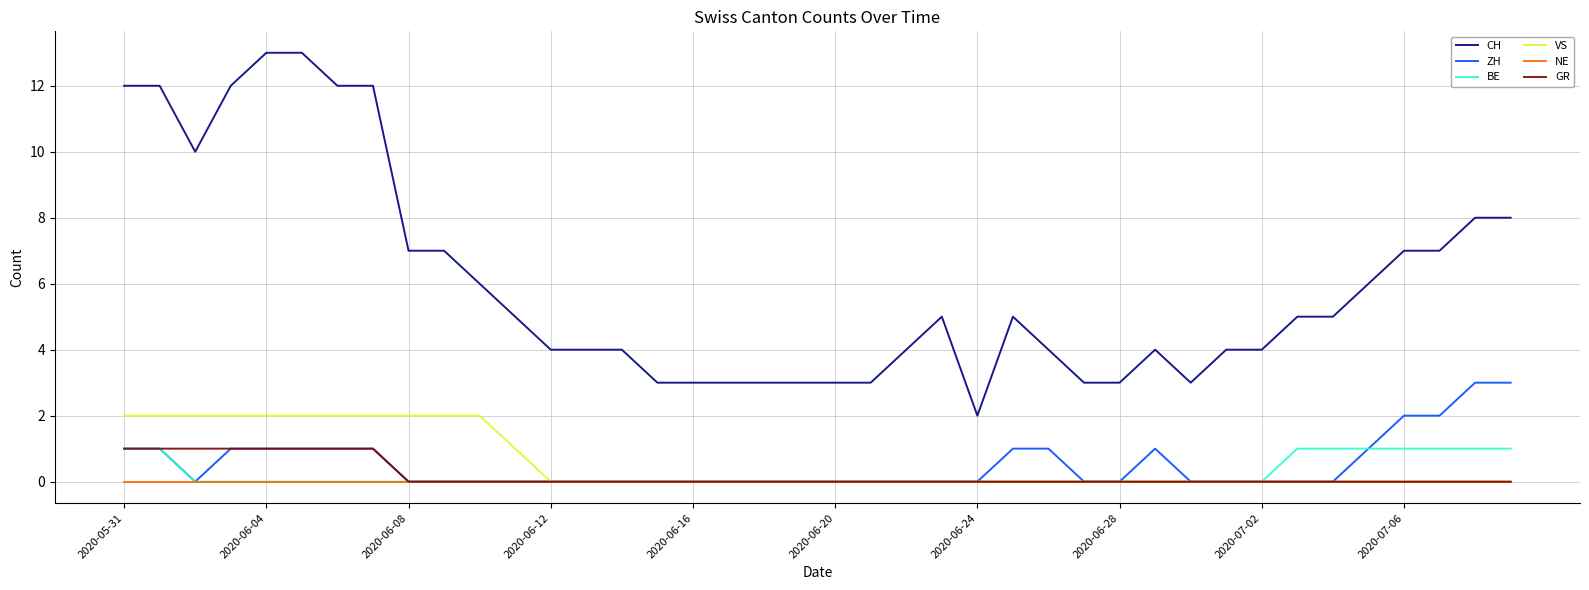

Which series has the widest spread of values?

CH